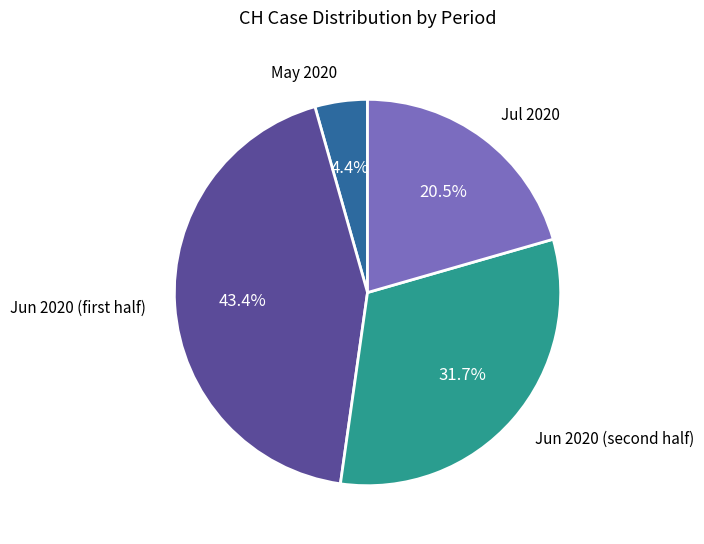

Does any single category account for the majority?

No